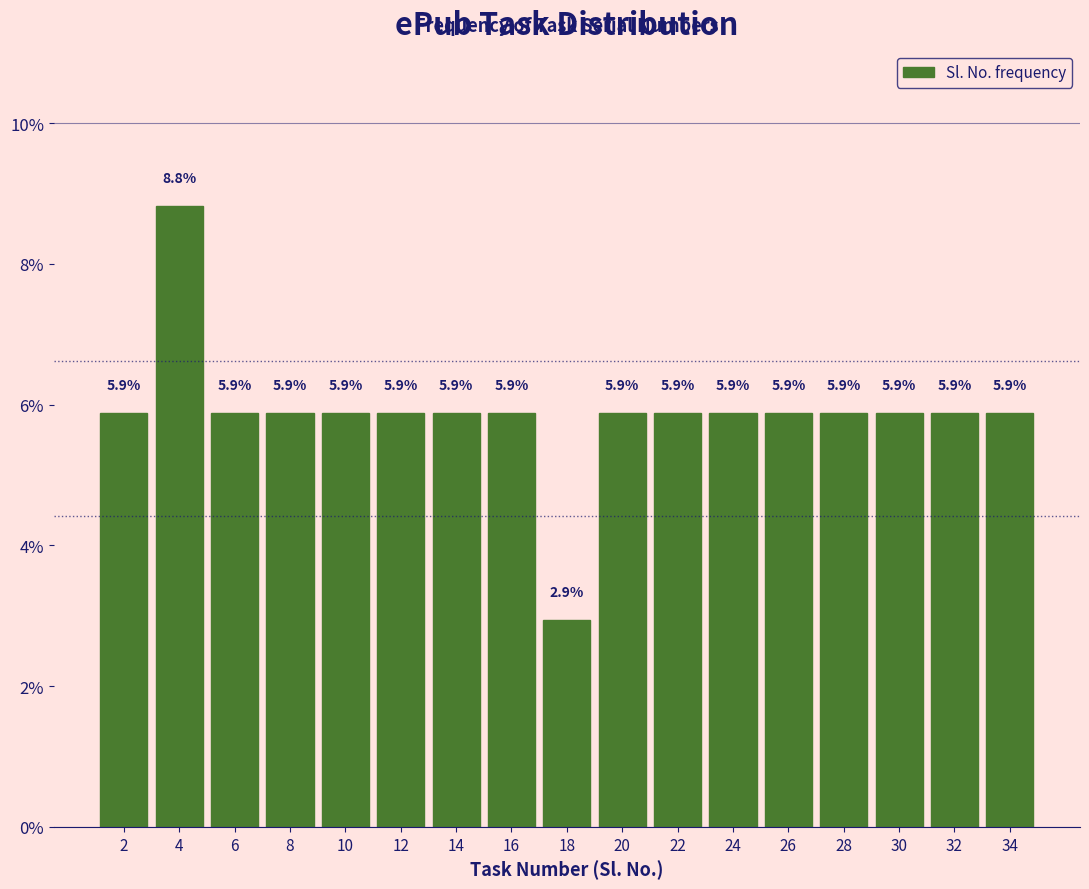

Which range on the x-axis has the tallest bar?

3 to 5